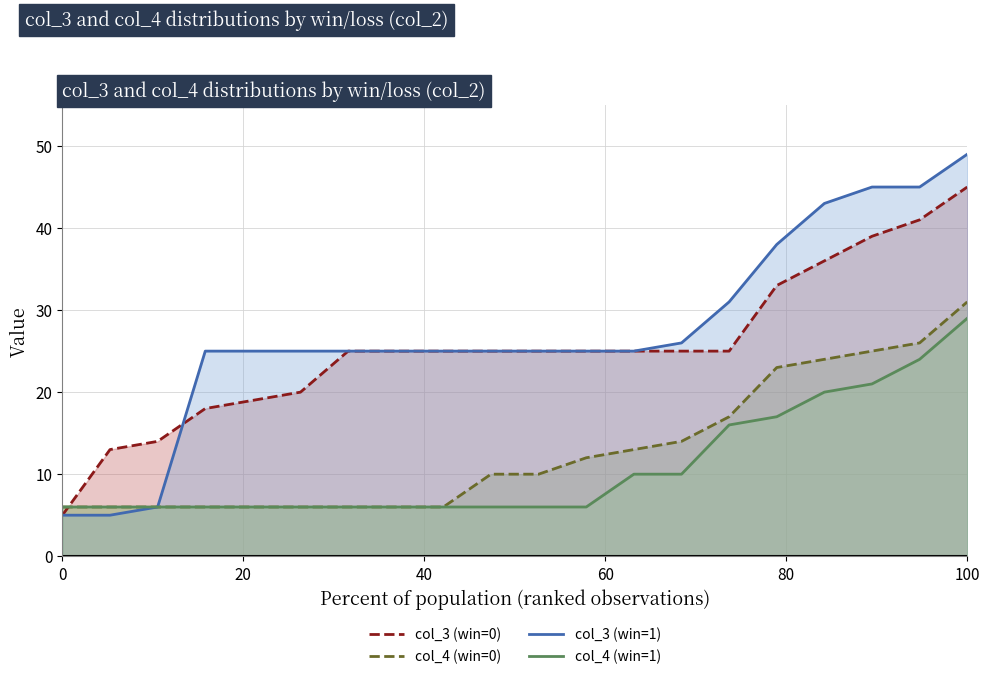

Which series has the widest spread of values?

col_3 (win=1)